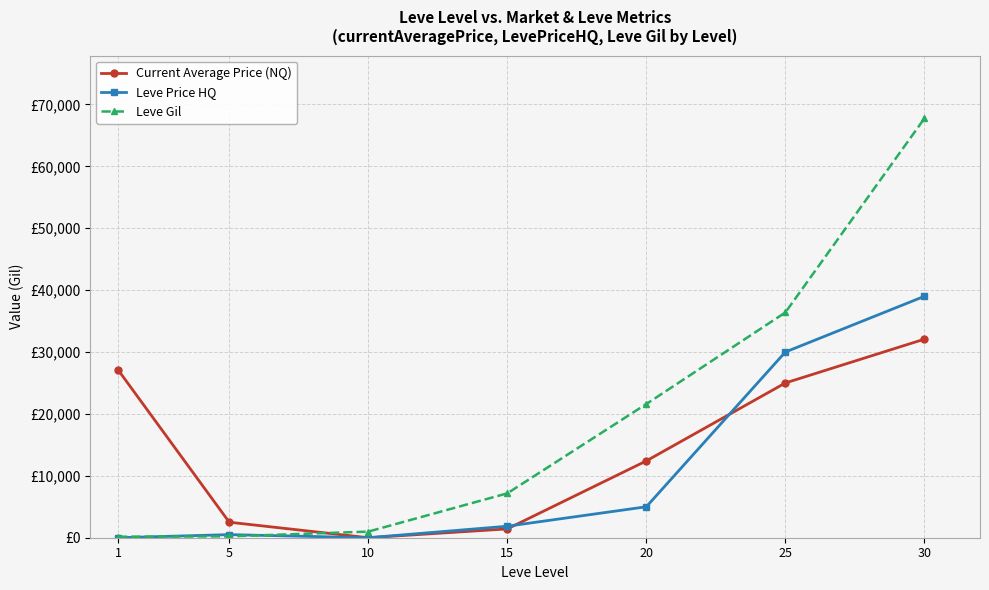

Reading right to left, list all the values displayed in this chart.

Current Average Price (NQ): 32076	25000	12409	1424	0	2507	27128
Leve Price HQ: 39000	30000	5000	1858	0	499	0
Leve Gil: 67730	36390	21600	7170	990	220	160